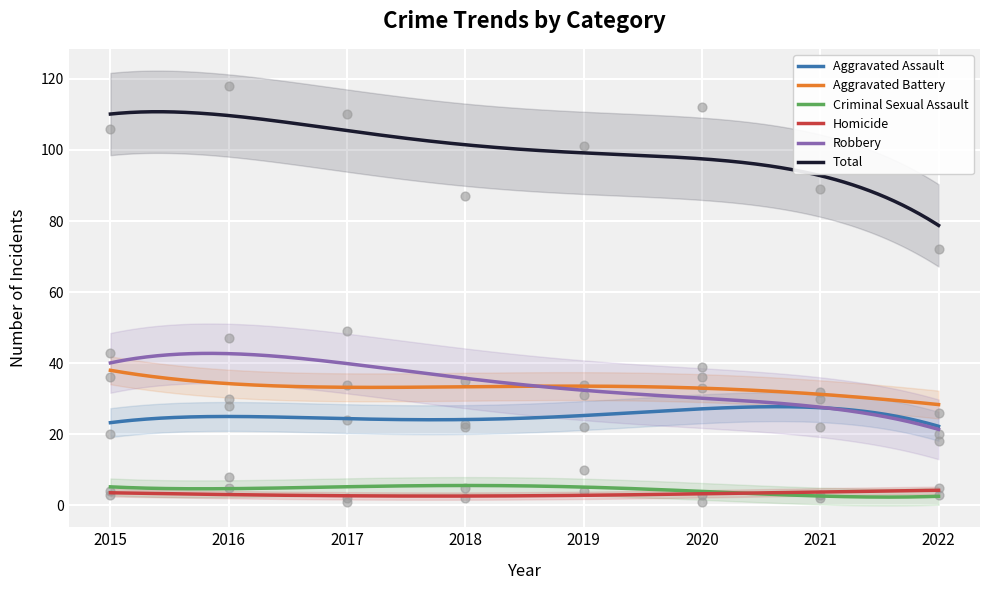

Which series reaches the minimum Y coordinate?

Criminal Sexual Assault